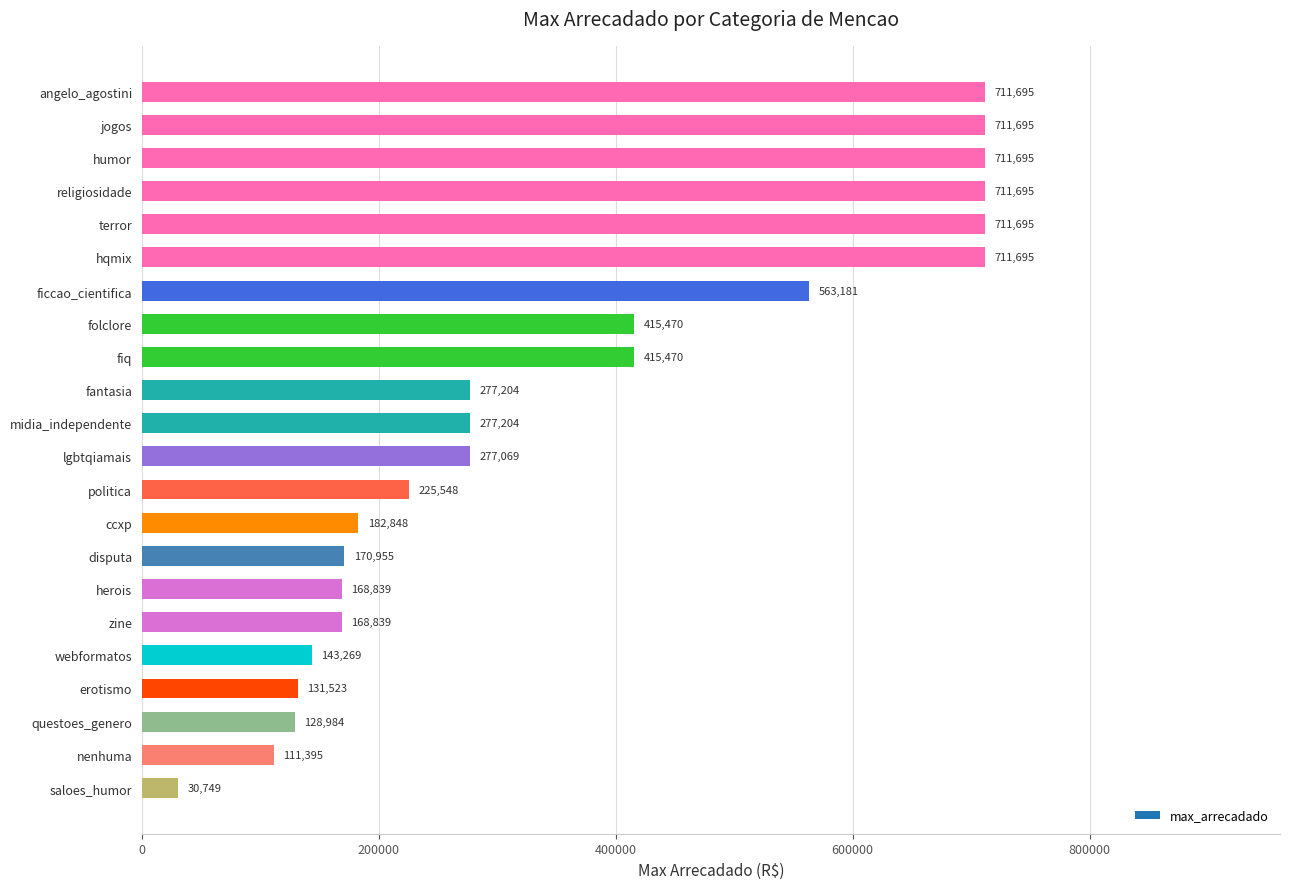

Is it true that the value at erotismo is 131522.8?

True